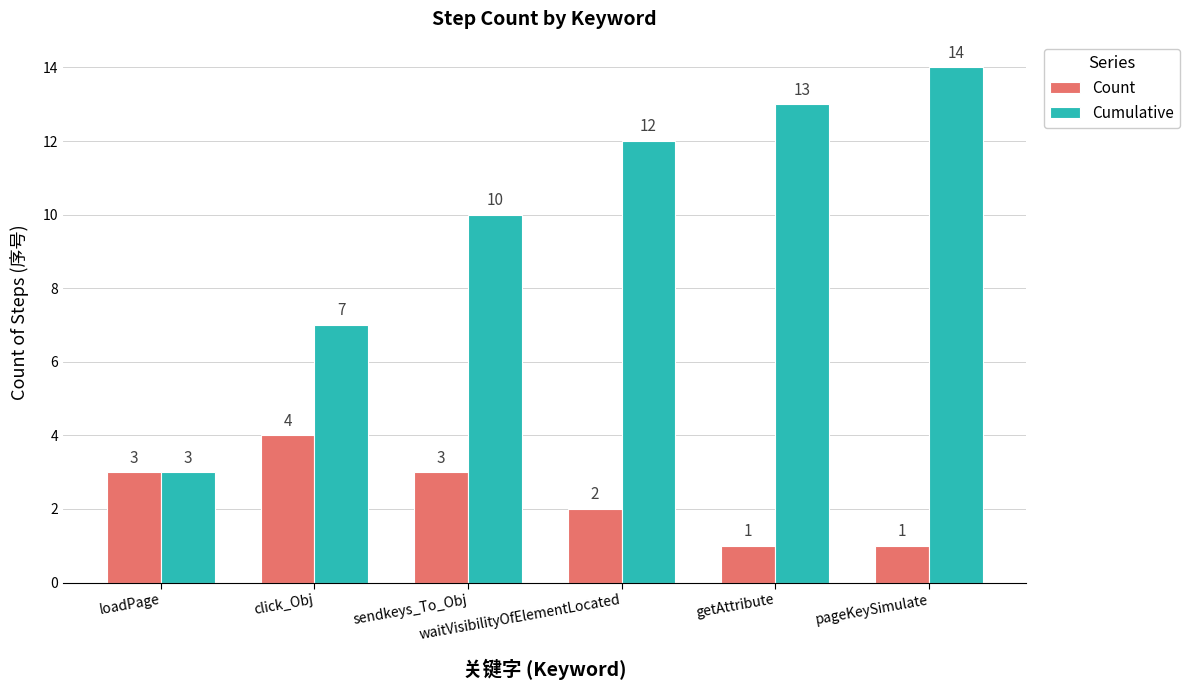

What is the lowest value of the Count series?

1